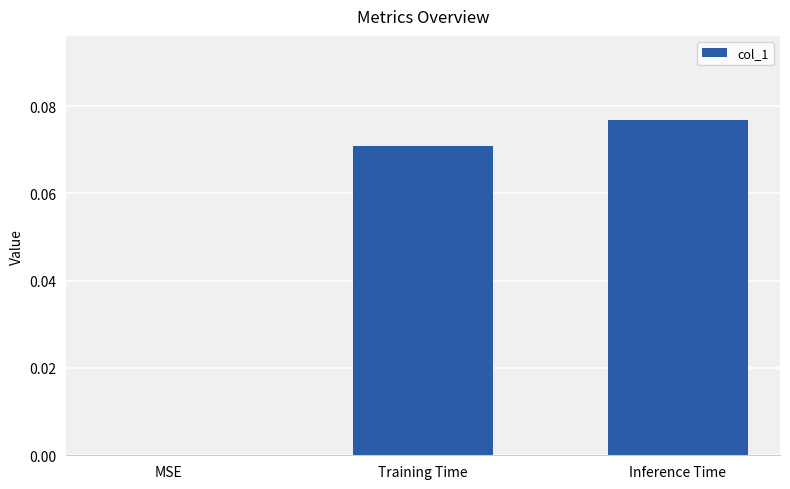

Is it true that the value at Training Time is 0.0?

False